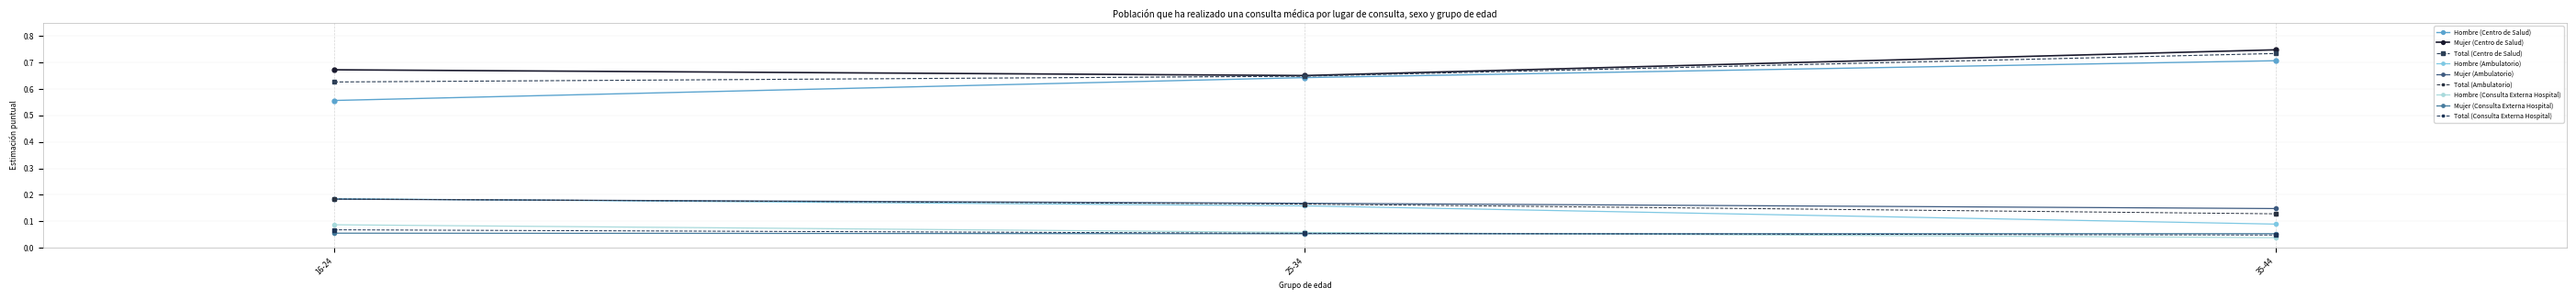

How many categories are shown in the chart?

3